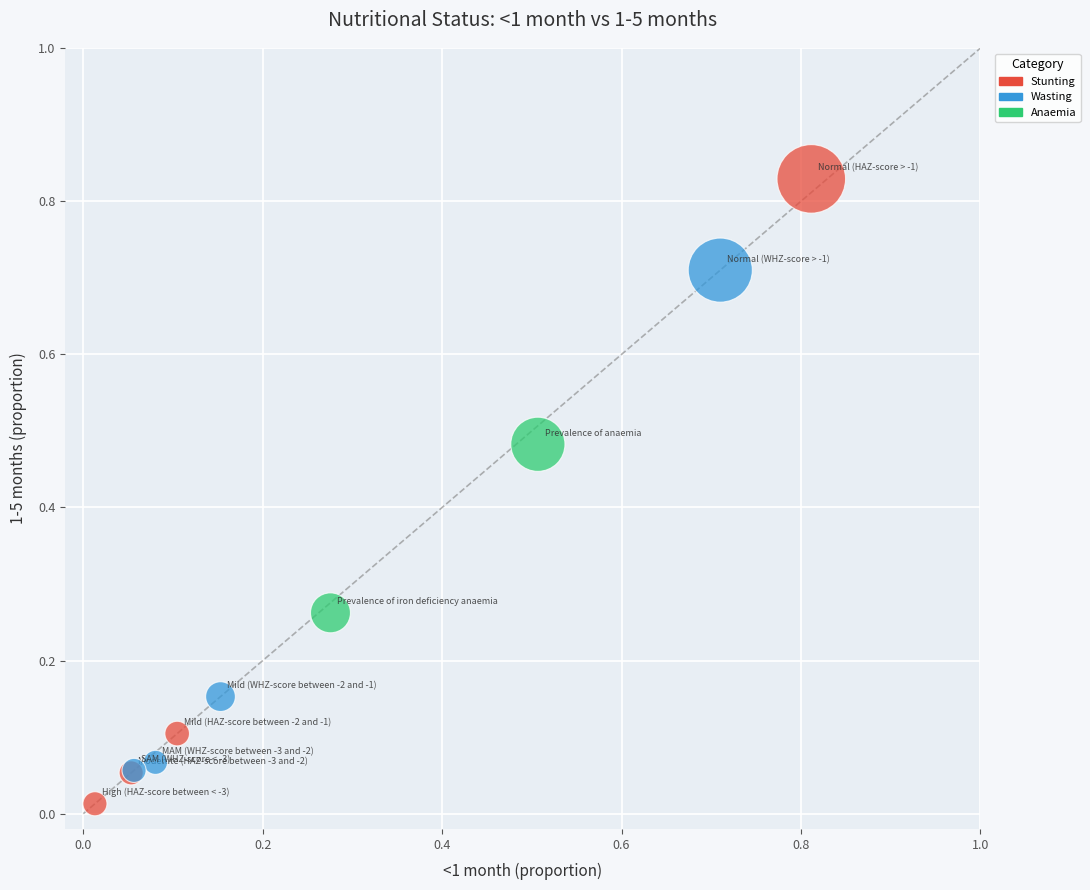

Which series reaches the maximum Y coordinate?

Stunting